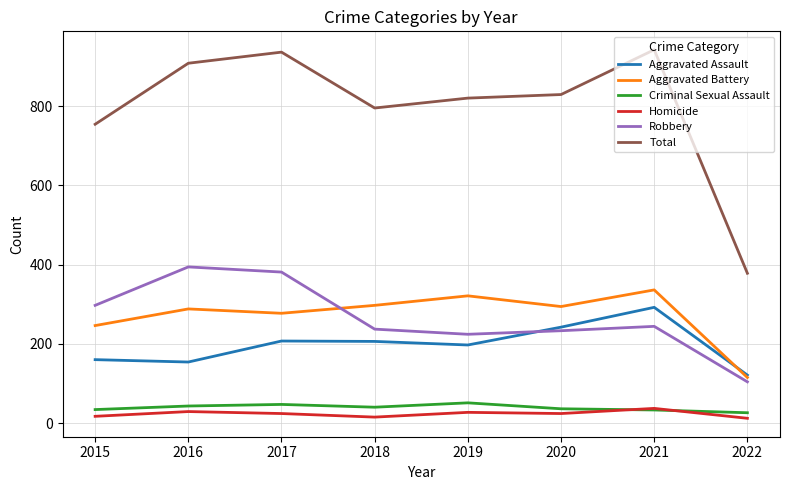

Which series has the widest spread of values?

Total